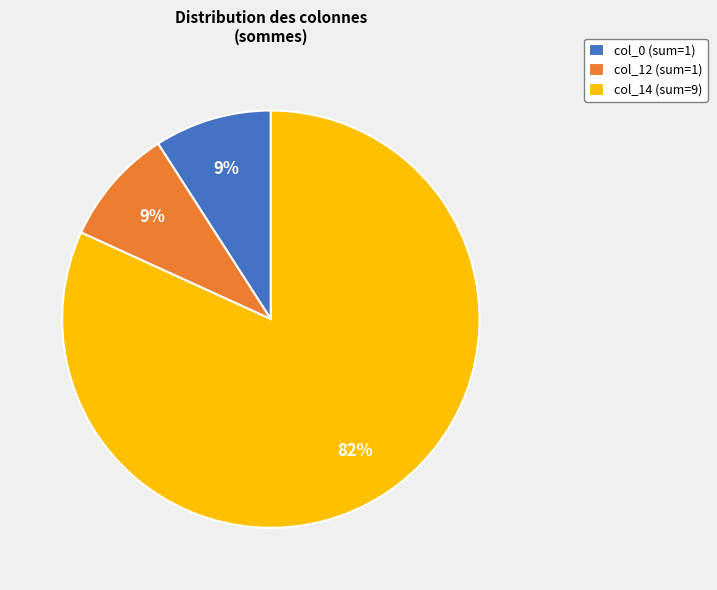

Do col_14 (sum=9) and col_0 (sum=1) together represent more than half of the pie?

Yes